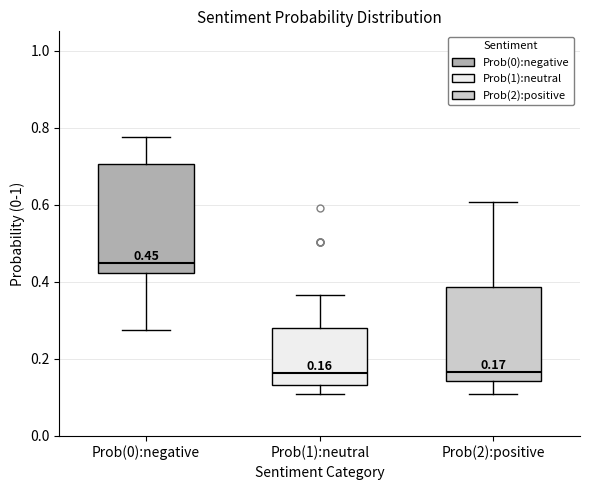

Comparing the boxes themselves (not the whiskers), which one is the tallest?

Prob(0):negative